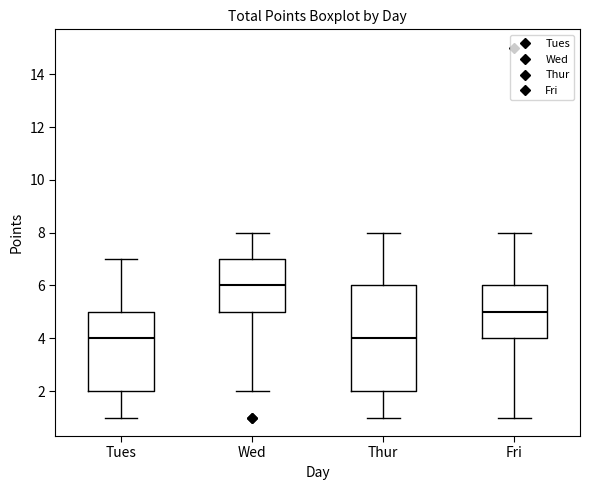

Which box is the tallest, from its lower edge to its upper edge?

Thur